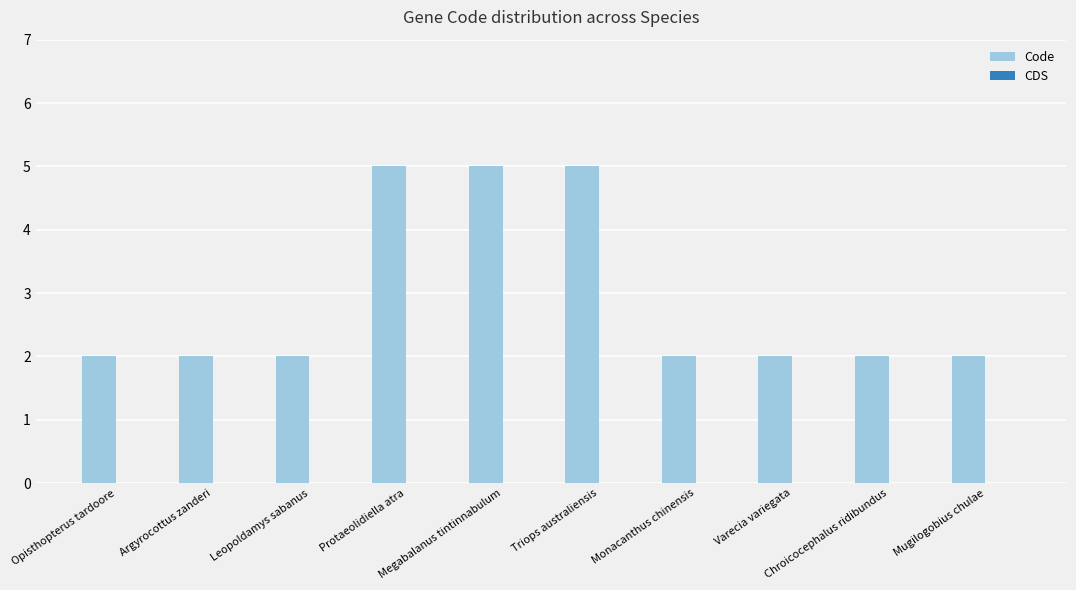

What is the label of the 5th bar from the right?

Triops australiensis